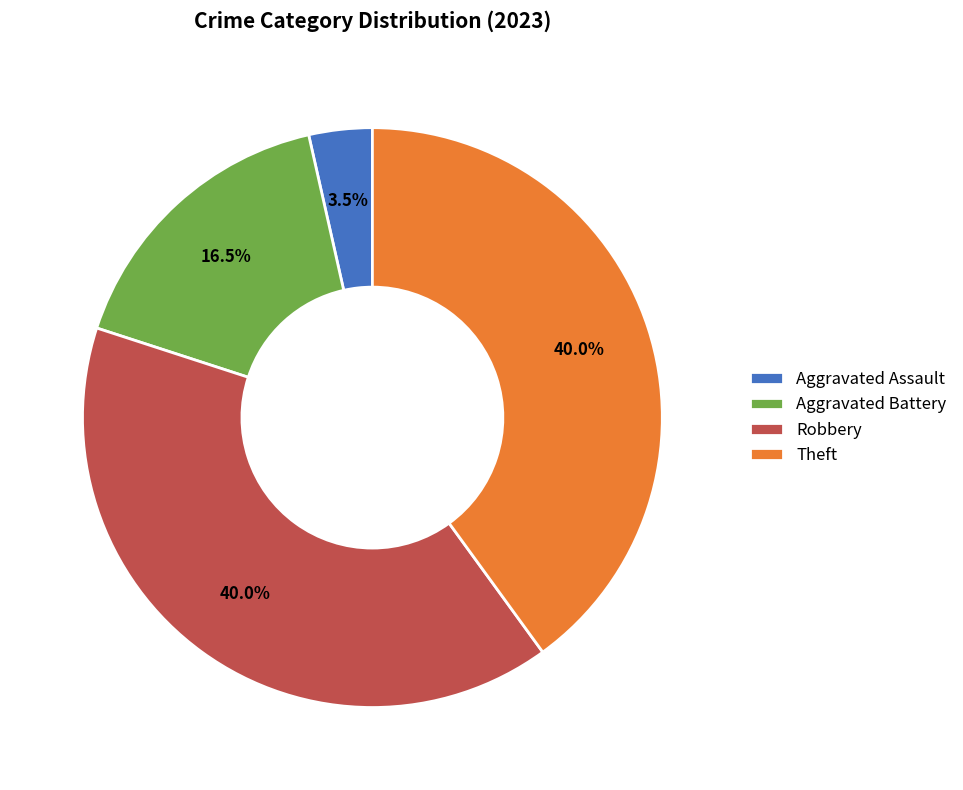

Is it true that Aggravated Assault is 12% of the pie?

False